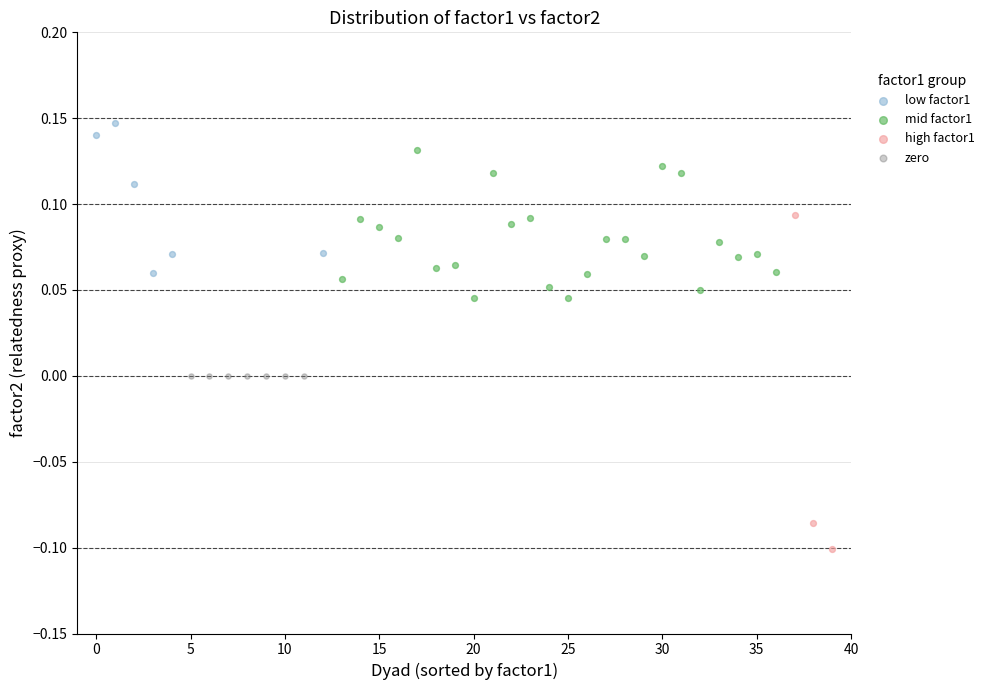

Which series contains the highest Y value?

low factor1